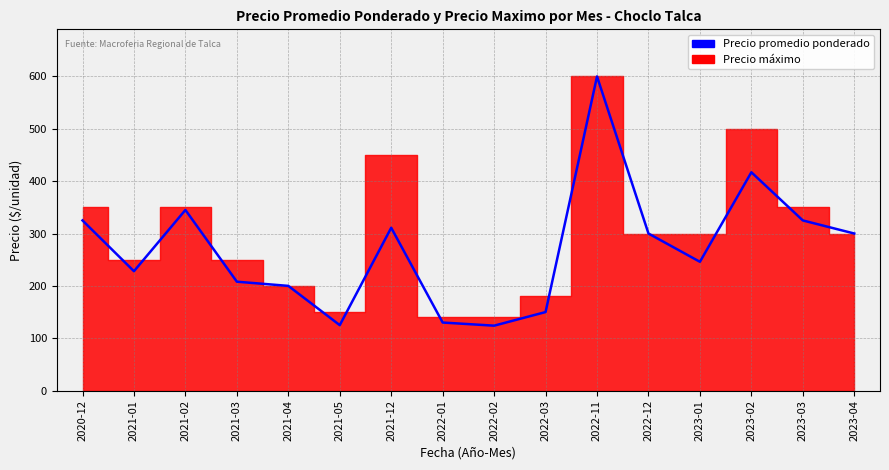

True or false: there are more than 1 points higher than both neighbors.

True